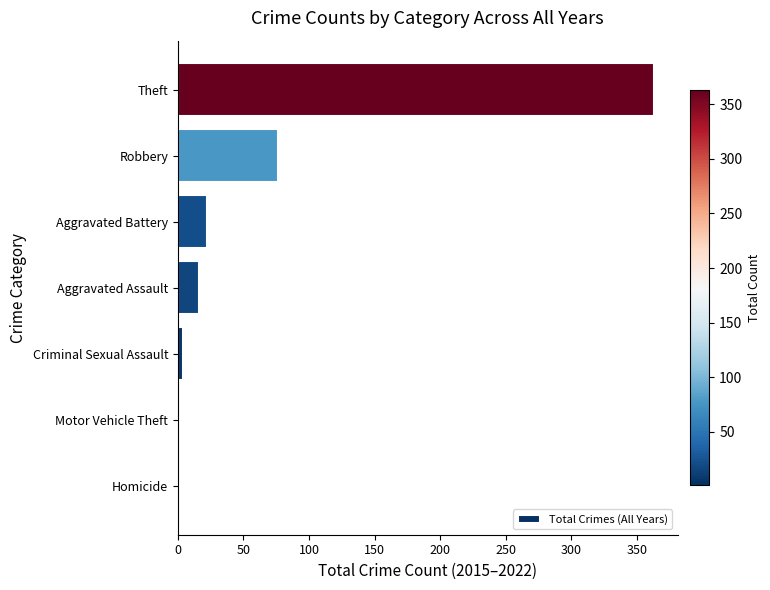

Approximately how many times larger is the value at Theft compared to Aggravated Assault?

22.7